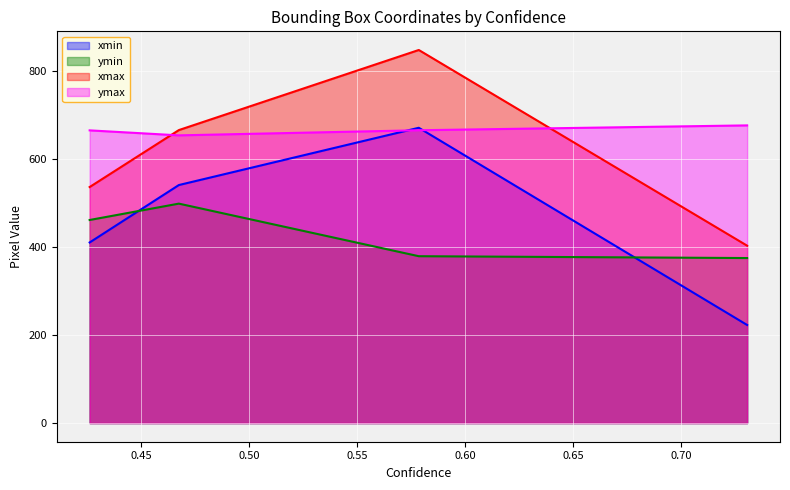

What is the difference between the xmax values at 0.7306757569313049 and 0.5785640478134155?

444.1